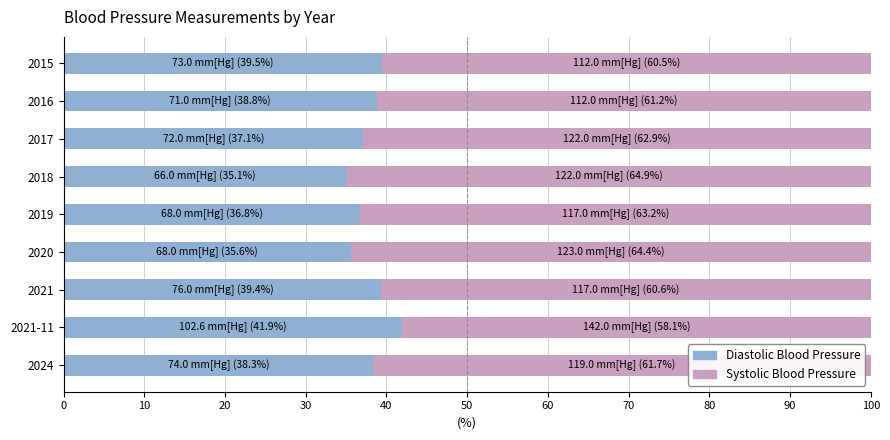

True or false: Diastolic Blood Pressure has a value of 52.0 at 2015.

False